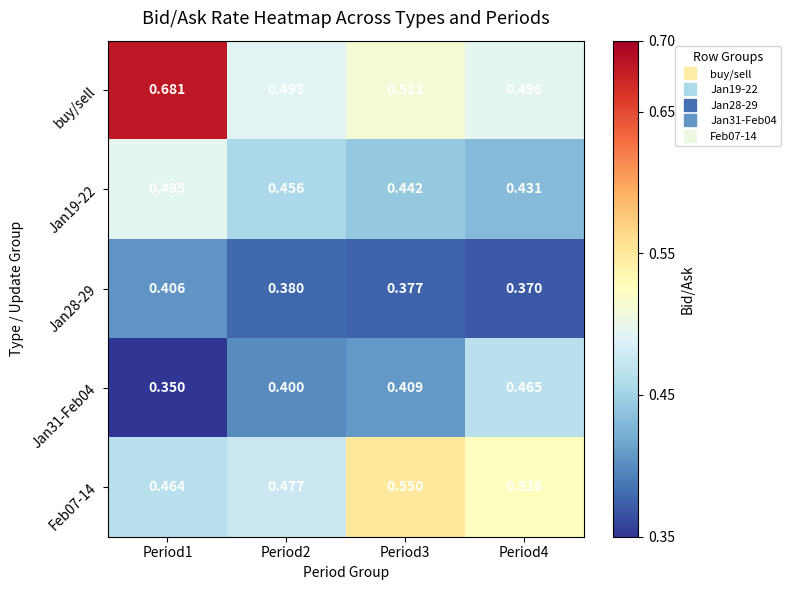

Is the value of Jan31-Feb04 at Period3 greater than the value of Feb07-14 at Period1?

No